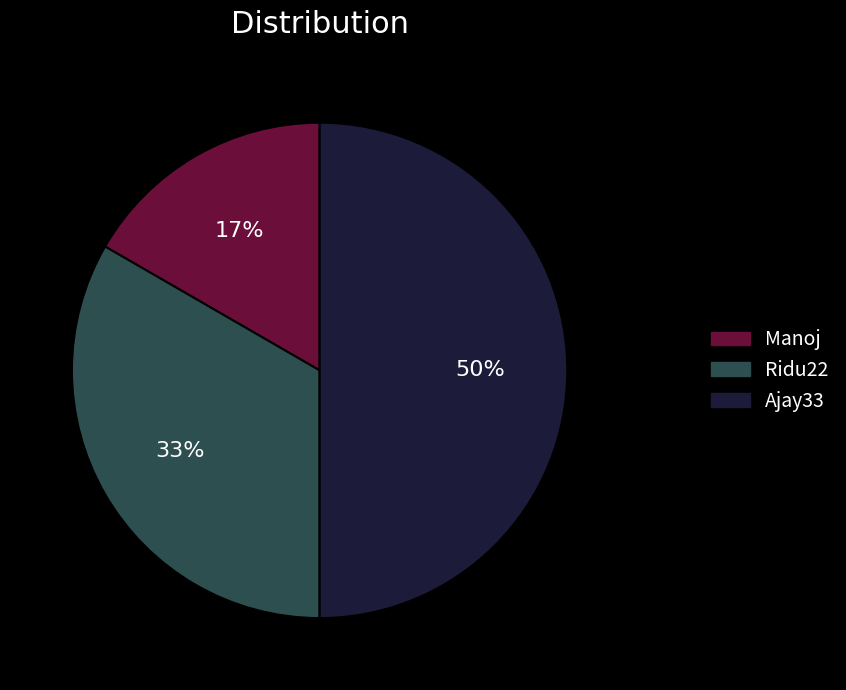

Between Ridu22 and Manoj, which is larger?

Ridu22